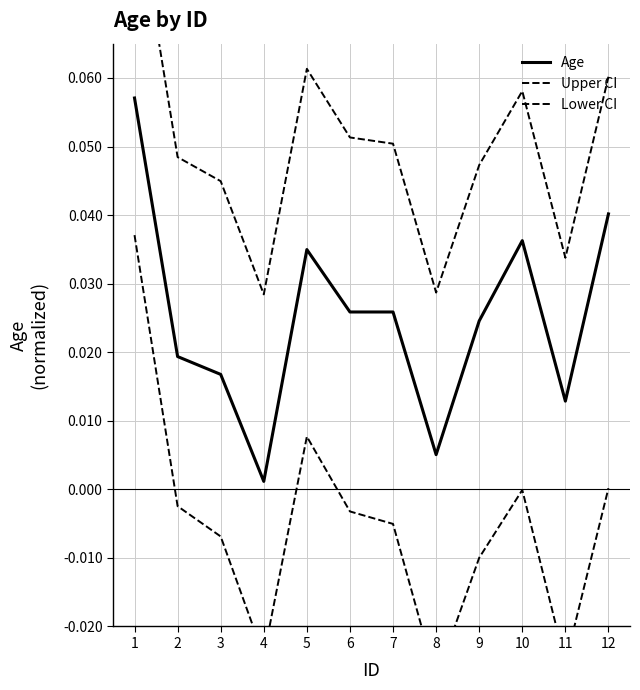

Reading left to right, list all the values displayed in this chart.

Age: 1=0.1	2=0.0	3=0.0	4=0.0	5=0.0	6=0.0	7=0.0	8=0.0	9=0.0	10=0.0	11=0.0	12=0.0
Upper CI: 1=0.1	2=0.0	3=0.0	4=0.0	5=0.1	6=0.1	7=0.1	8=0.0	9=0.0	10=0.1	11=0.0	12=0.1
Lower CI: 1=0.0	2=-0.0	3=-0.0	4=-0.0	5=0.0	6=-0.0	7=-0.0	8=-0.0	9=-0.0	10=-0.0	11=-0.0	12=0.0